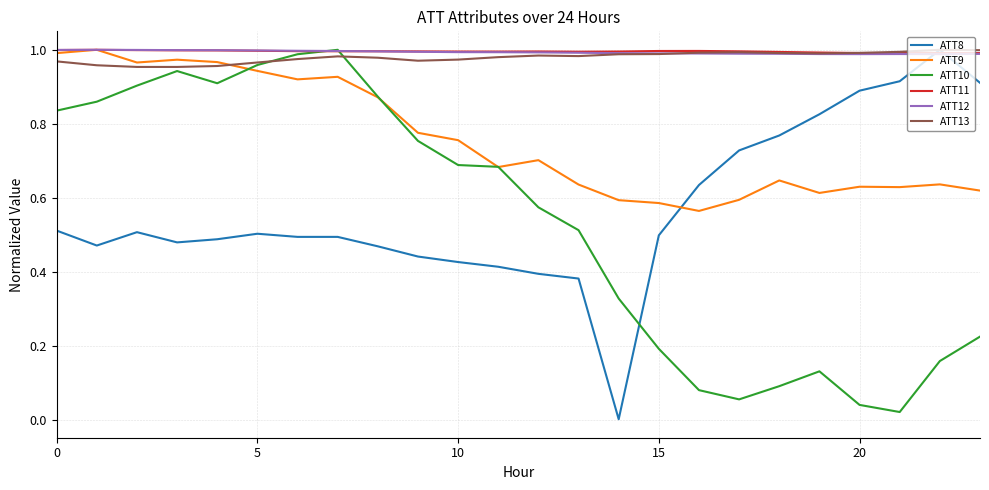

What is the value of the ATT8 point at the 3rd from the left?

0.5